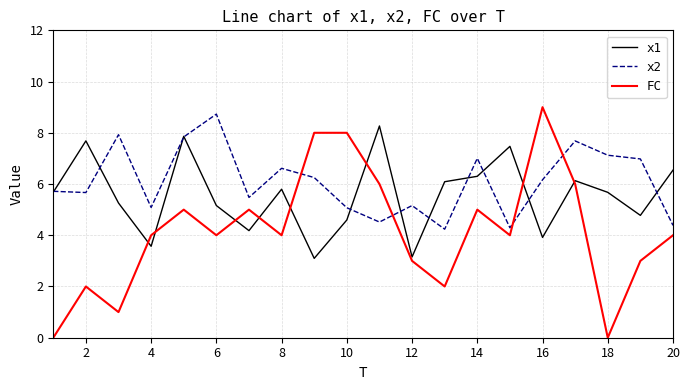

Reading left to right, extract all data points from this chart.

x1: 5.7	7.7	5.3	3.6	7.9	5.2	4.2	5.8	3.1	4.6	8.3	3.2	6.1	6.3	7.5	3.9	6.1	5.7	4.8	6.5
x2: 5.7	5.7	7.9	5.1	7.8	8.7	5.5	6.6	6.3	5.1	4.5	5.2	4.2	7.0	4.3	6.2	7.7	7.1	7.0	4.4
FC: 0.0	2.0	1.0	4.0	5.0	4.0	5.0	4.0	8.0	8.0	6.0	3.0	2.0	5.0	4.0	9.0	6.0	0.0	3.0	4.0